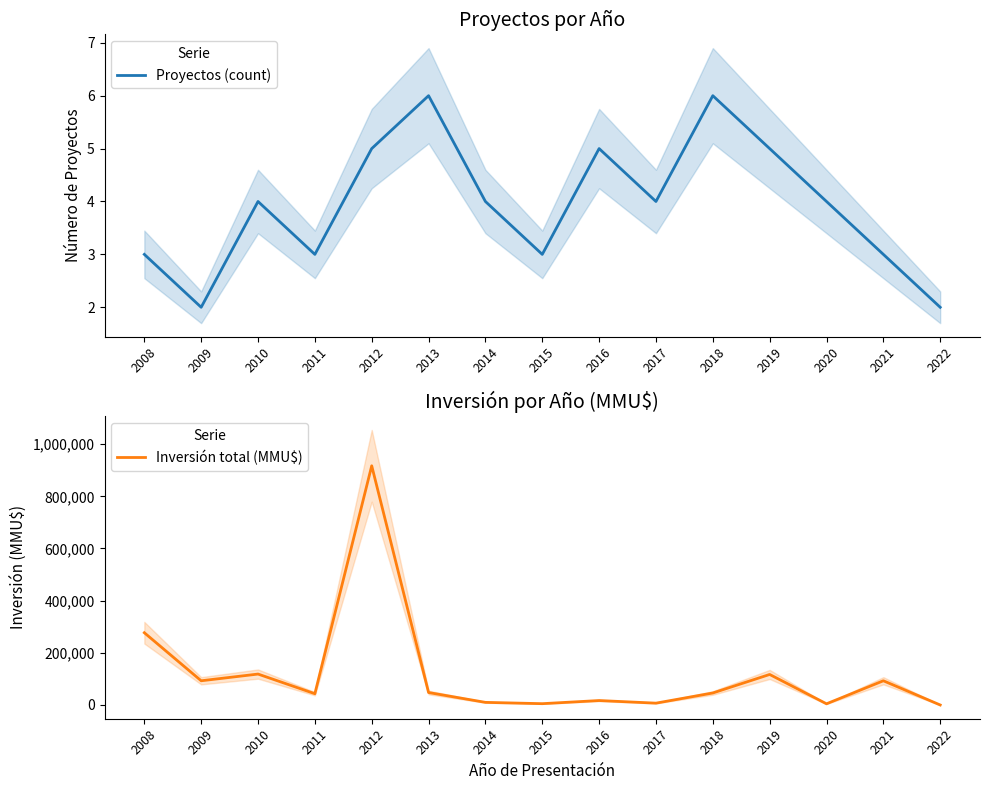

At how many categories does at least one series exceed 628768?

1